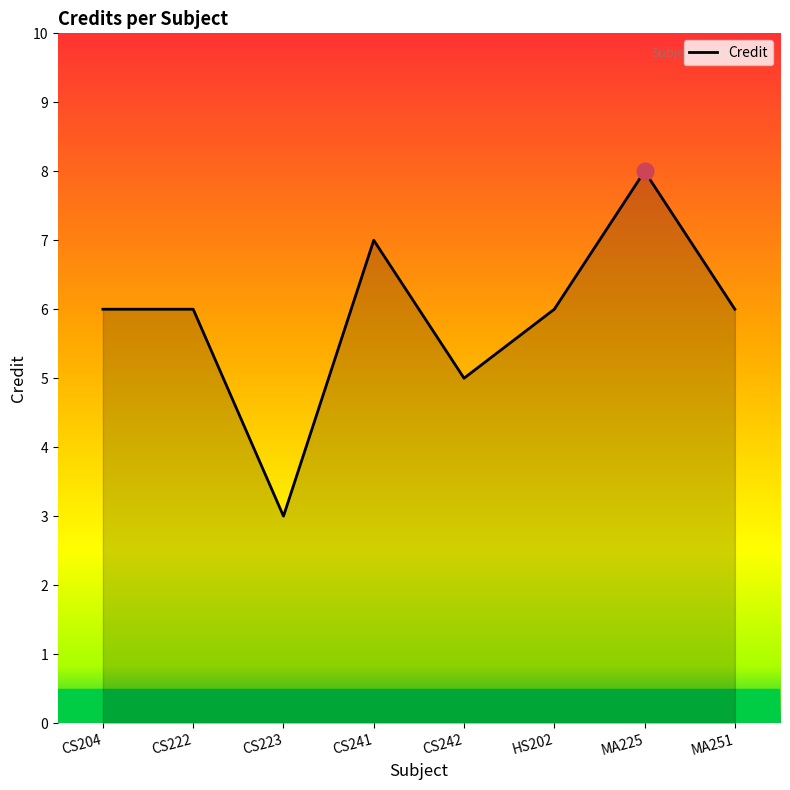

Read the value at MA225.

8